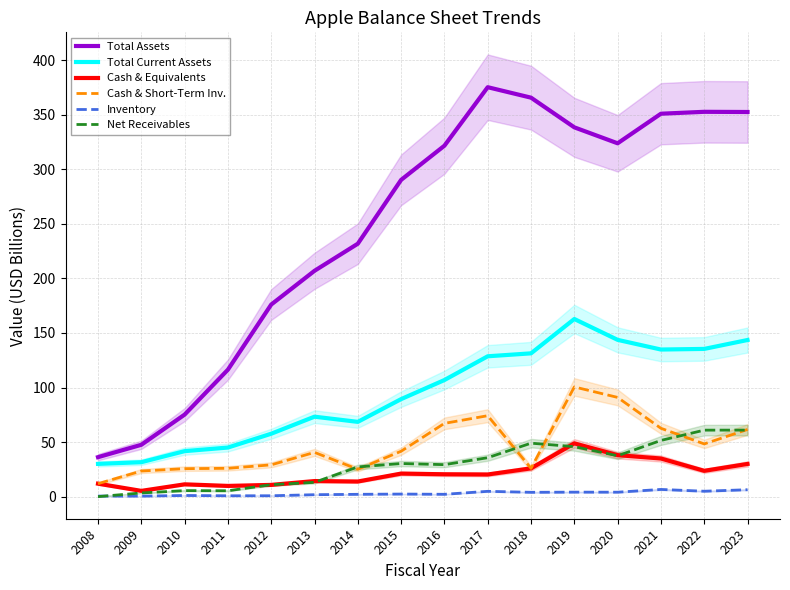

Reading left to right, list all the values displayed in this chart.

Total Assets: 2008=36.2	2009=47.5	2010=75.2	2011=116.4	2012=176.1	2013=207.0	2014=231.8	2015=290.3	2016=321.7	2017=375.3	2018=365.7	2019=338.5	2020=323.9	2021=351.0	2022=352.8	2023=352.6
Total Current Assets: 2008=30.0	2009=31.6	2010=41.7	2011=45.0	2012=57.7	2013=73.3	2014=68.5	2015=89.4	2016=106.9	2017=128.6	2018=131.3	2019=162.8	2020=143.7	2021=134.8	2022=135.4	2023=143.6
Cash & Equivalents: 2008=11.9	2009=5.3	2010=11.3	2011=9.8	2012=10.7	2013=14.3	2014=13.8	2015=21.1	2016=20.5	2017=20.3	2018=25.9	2019=48.8	2020=38.0	2021=34.9	2022=23.6	2023=30.0
Cash & Short-Term Inv.: 2008=11.9	2009=23.5	2010=25.6	2011=26.0	2012=29.1	2013=40.5	2014=25.1	2015=41.6	2016=67.2	2017=74.2	2018=25.9	2019=100.6	2020=90.9	2021=62.6	2022=48.3	2023=61.6
Inventory: 2008=0.5	2009=0.5	2010=1.1	2011=0.8	2012=0.8	2013=1.8	2014=2.1	2015=2.3	2016=2.1	2017=4.9	2018=4.0	2019=4.1	2020=4.1	2021=6.6	2022=4.9	2023=6.3
Net Receivables: 2008=0.0	2009=3.4	2010=5.5	2011=5.4	2012=10.9	2013=13.1	2014=27.2	2015=30.3	2016=29.3	2017=35.7	2018=49.0	2019=45.8	2020=37.4	2021=51.5	2022=60.9	2023=61.0